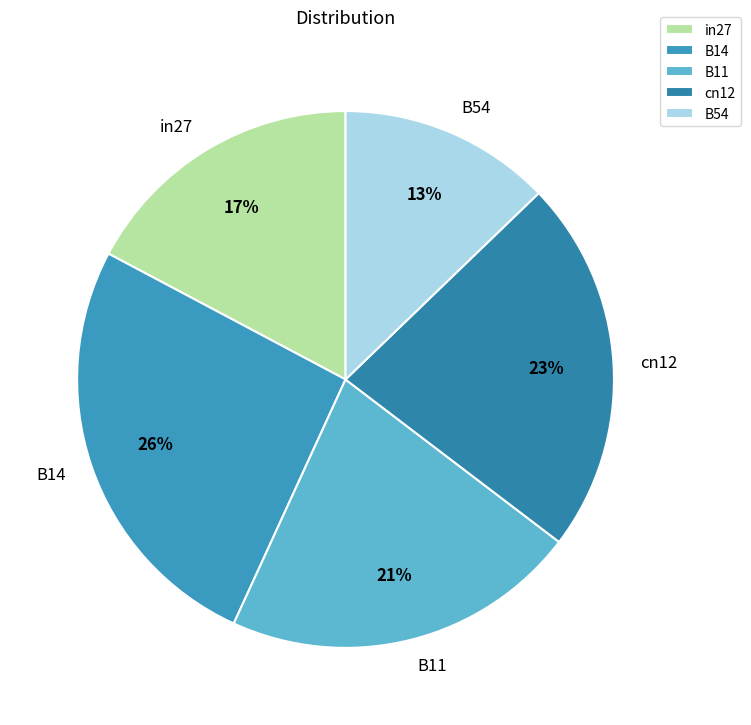

To the nearest percent, what percentage of the pie is in27?

17%